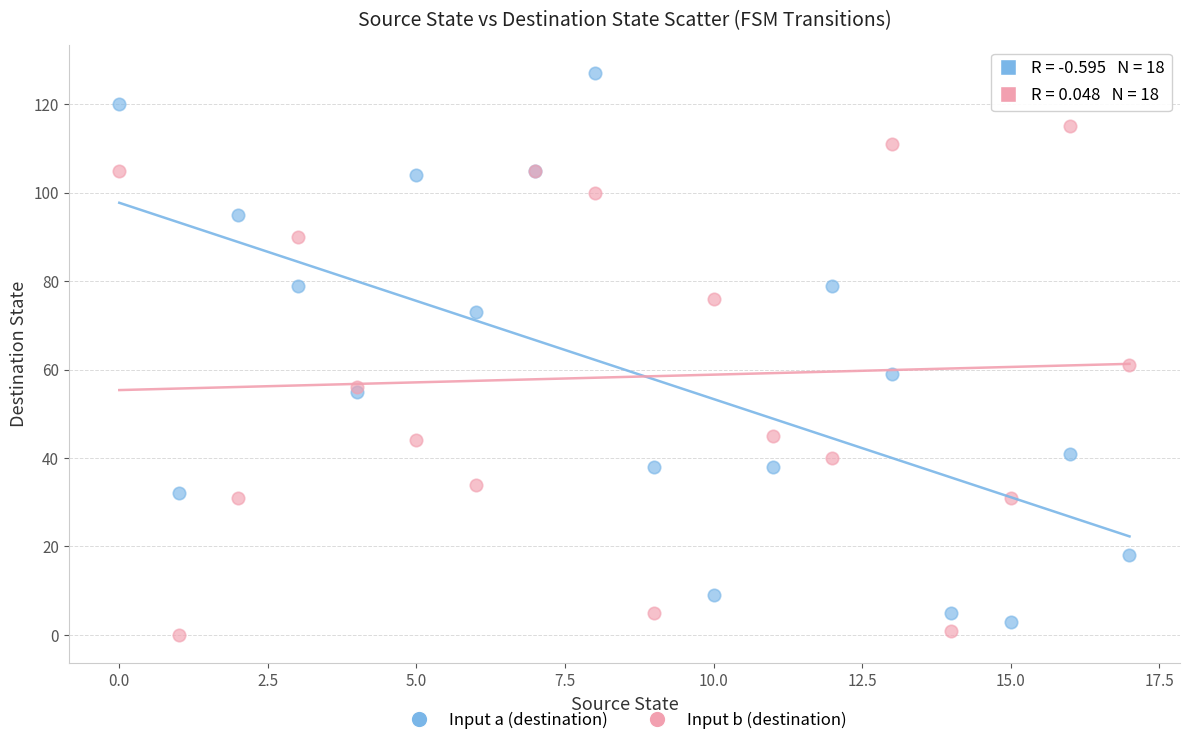

Which series contains the lowest Y value?

Input b (destination)